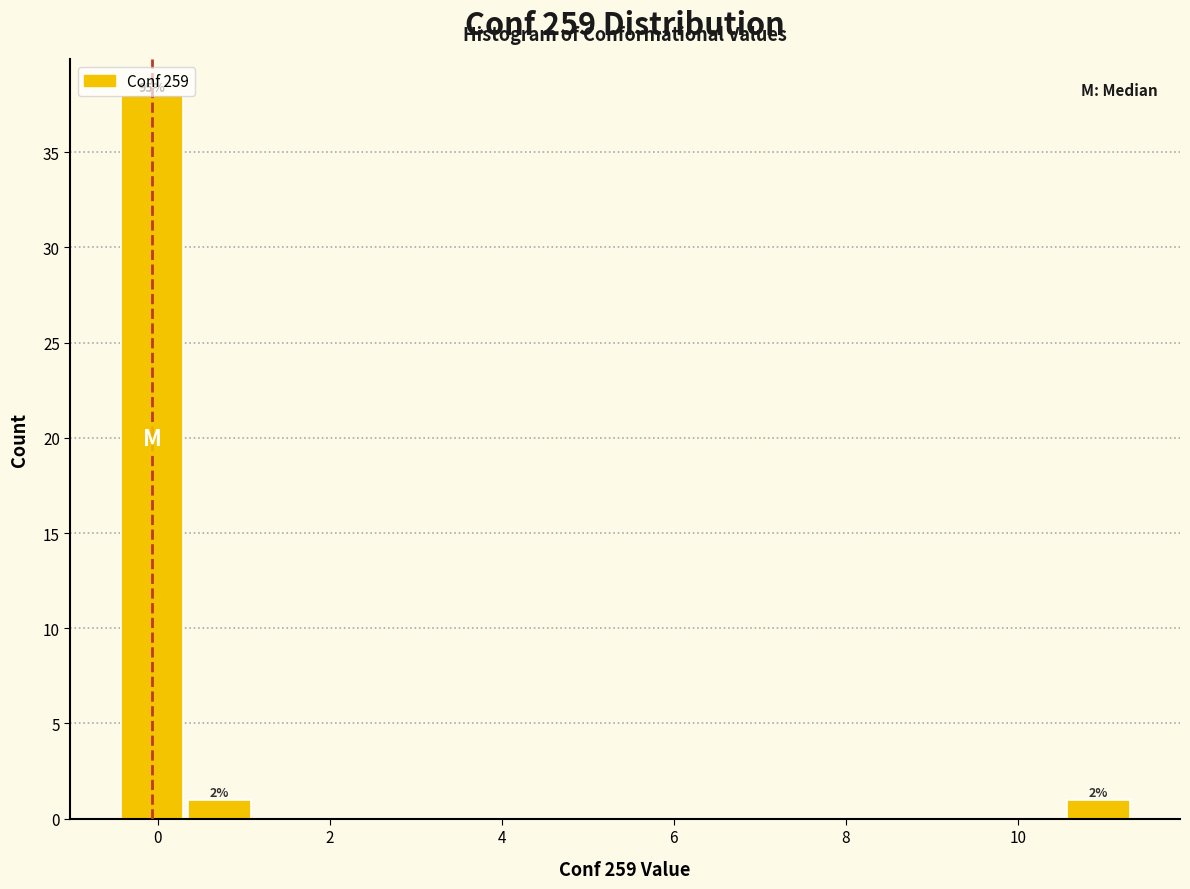

Read against the x-axis, roughly where is the centre of the tallest bar?

0.0